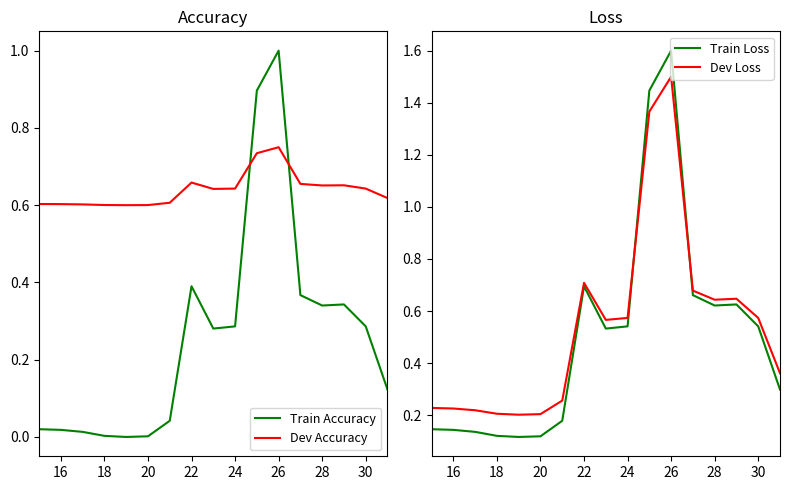

After their last crossing, which series has the higher values: Train Accuracy or Dev Accuracy?

Dev Accuracy